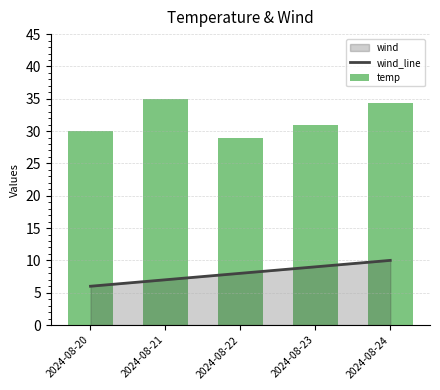

How many groups of bars are there?

5